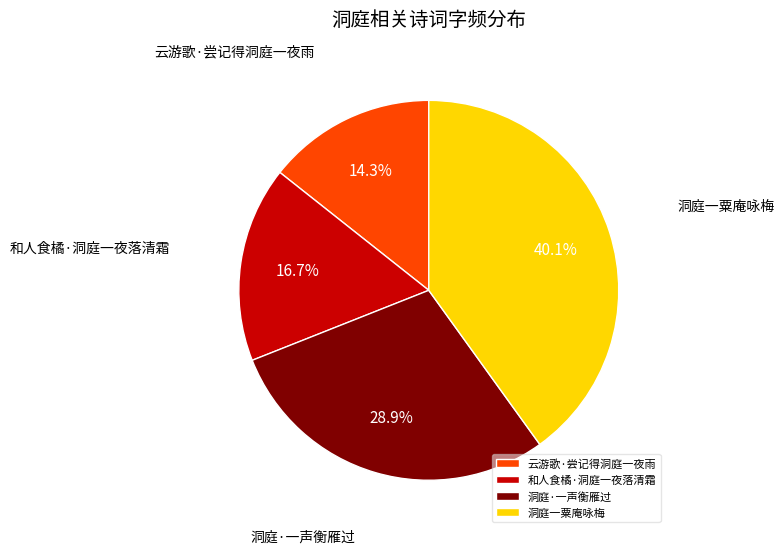

Does 云游歌·尝记得洞庭一夜雨 represent more than half of the total?

No